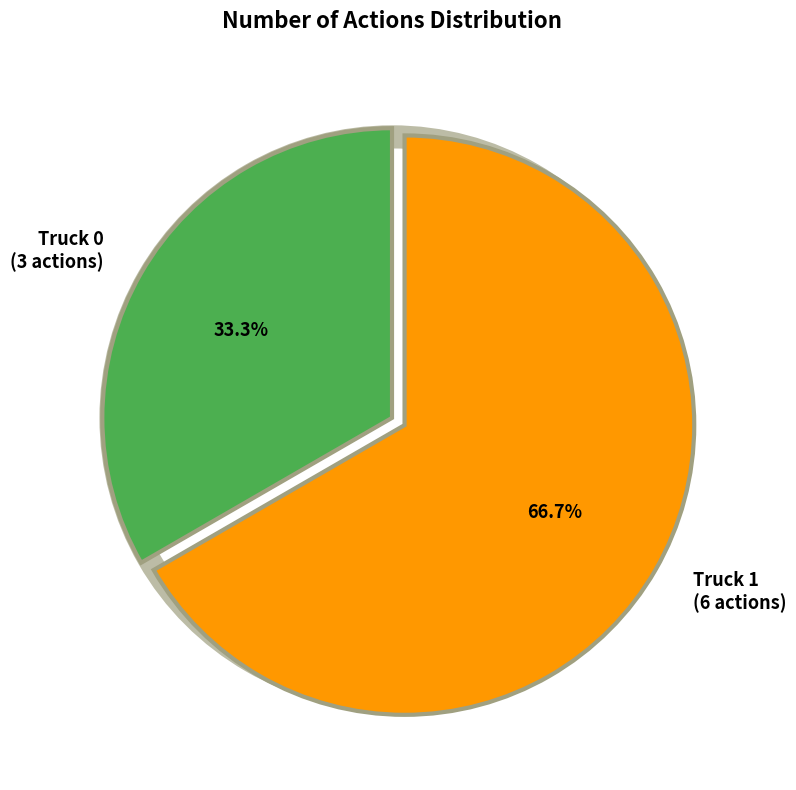

Rank the categories by value from lowest to highest.

Truck 0, Truck 1